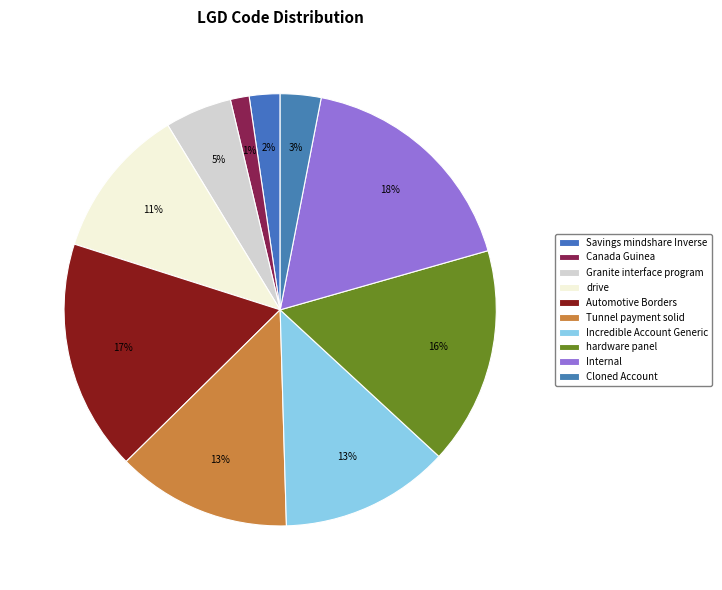

What is the ratio of the value at Savings mindshare Inverse to the value at Granite interface program?

0.5